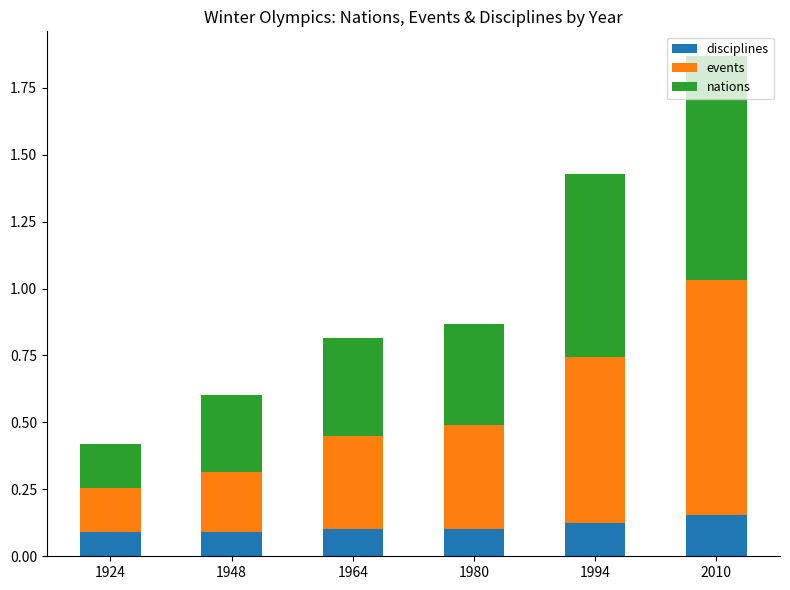

Is it true that disciplines equals 0.1 at 1948?

True